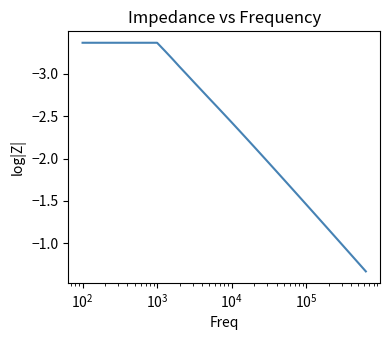

Is this an area chart (filled region under the line)?

No